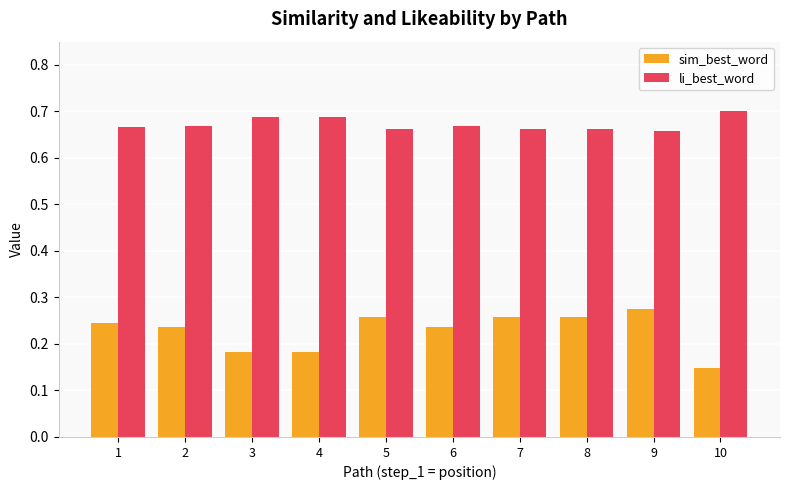

List the series in order of their overall mean, lowest first.

sim_best_word, li_best_word